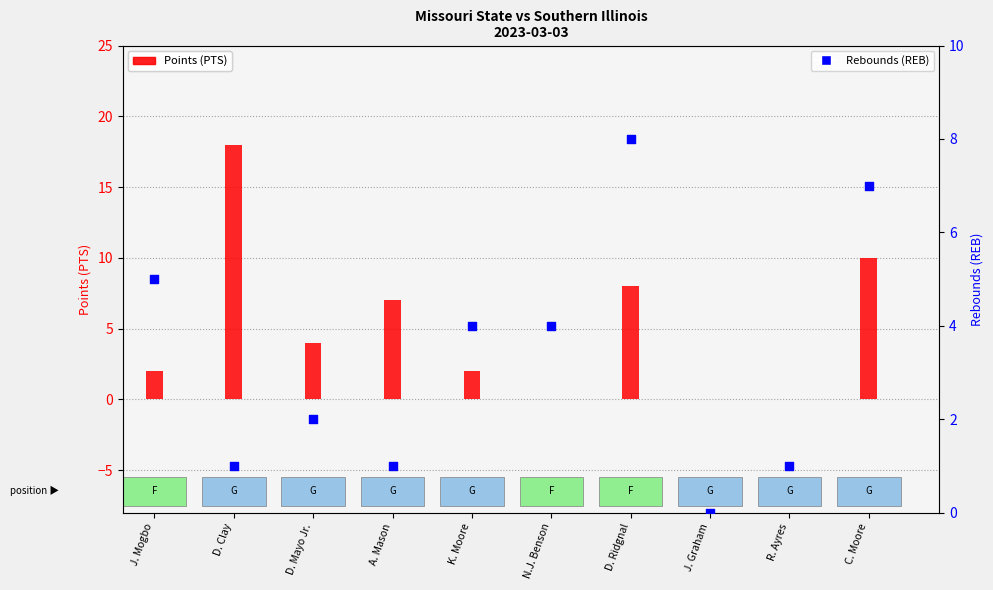

At which category is the sum across all series the highest?

D. Clay